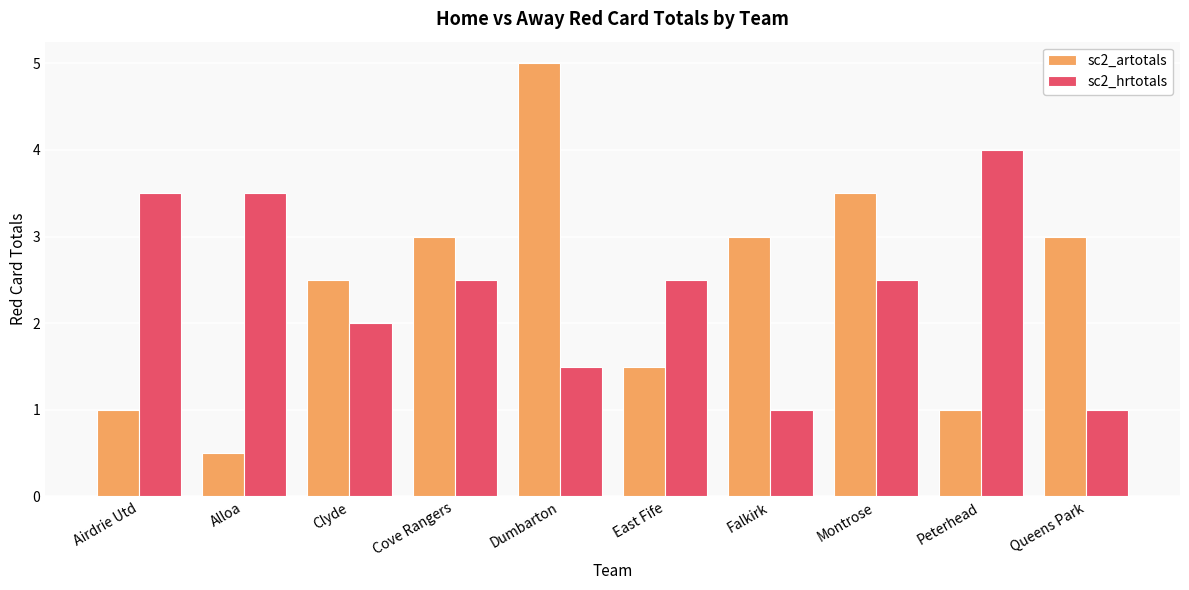

What is the spread (max minus min) of values at East Fife?

1.0